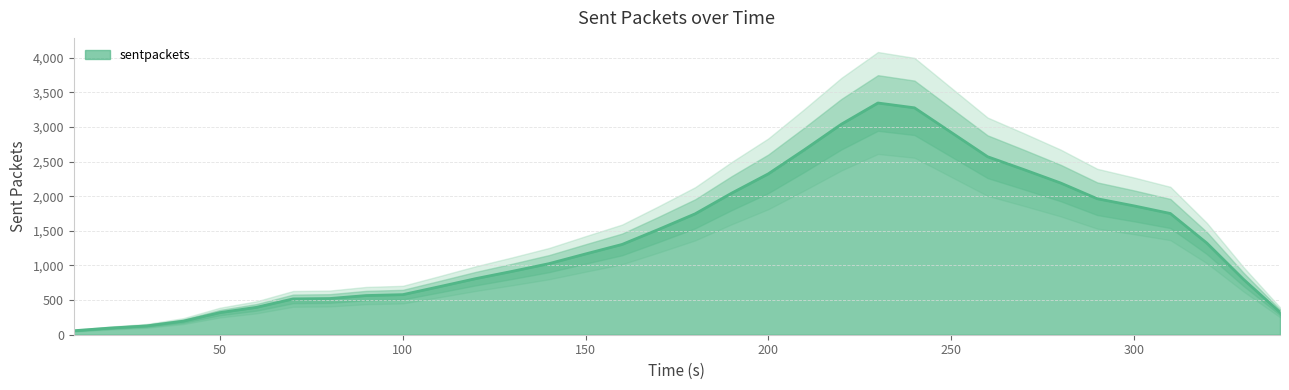

What is the difference between the maximum and minimum values?

3286.7